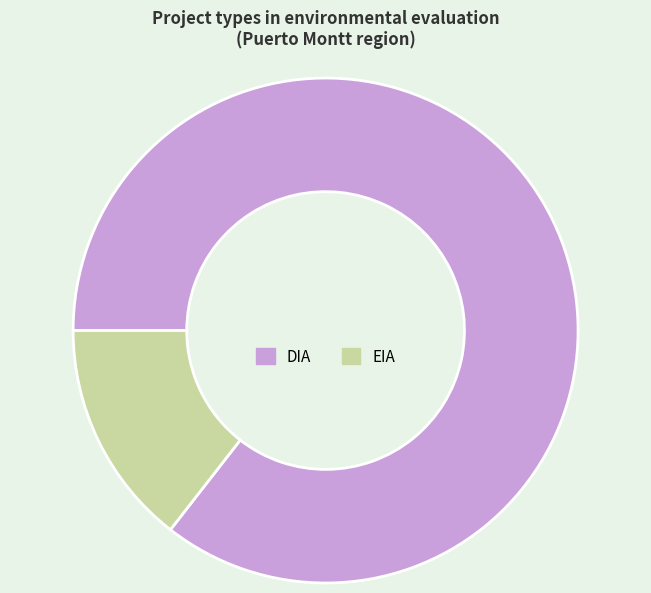

Rank the categories by value from lowest to highest.

EIA, DIA